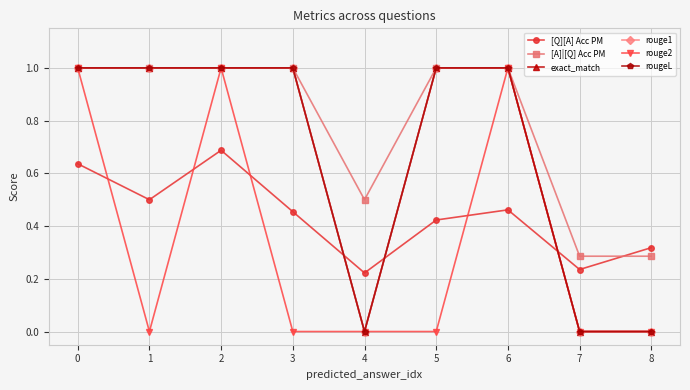

Does the chart have visible grid lines?

Yes